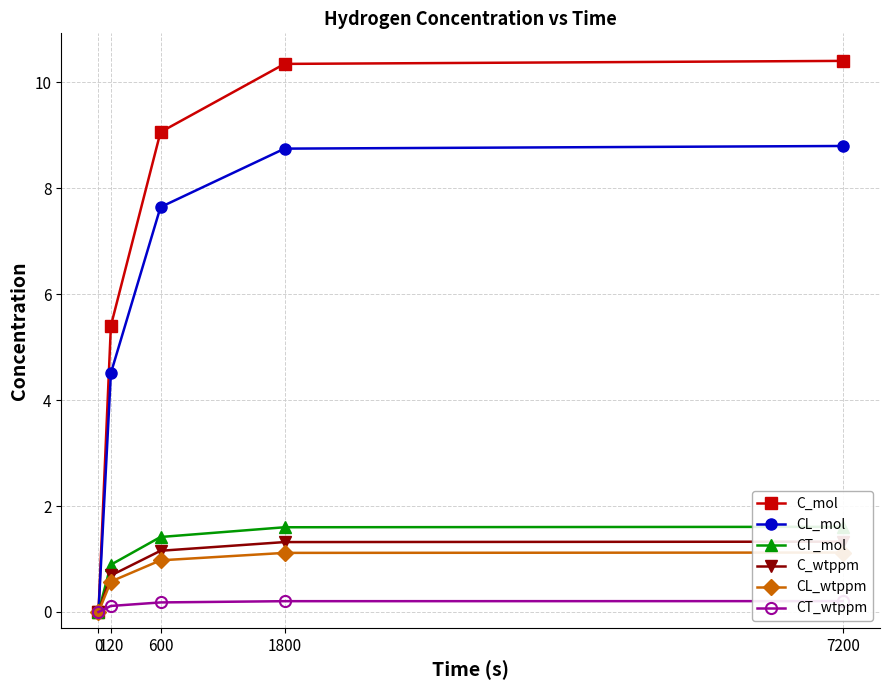

True or false: CL_wtppm has a value of -0.6 at 0.

False